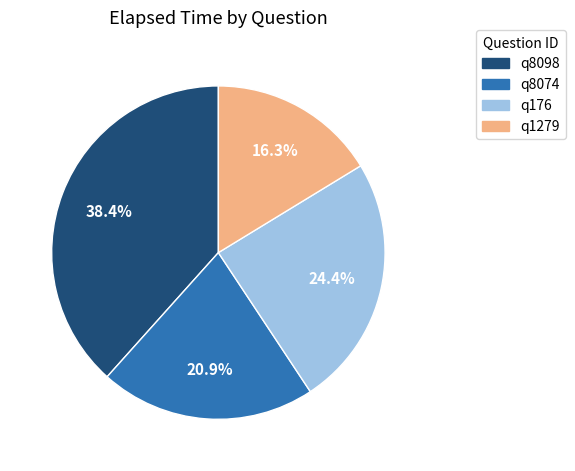

To the nearest percent, what portion does q8098 represent?

38%